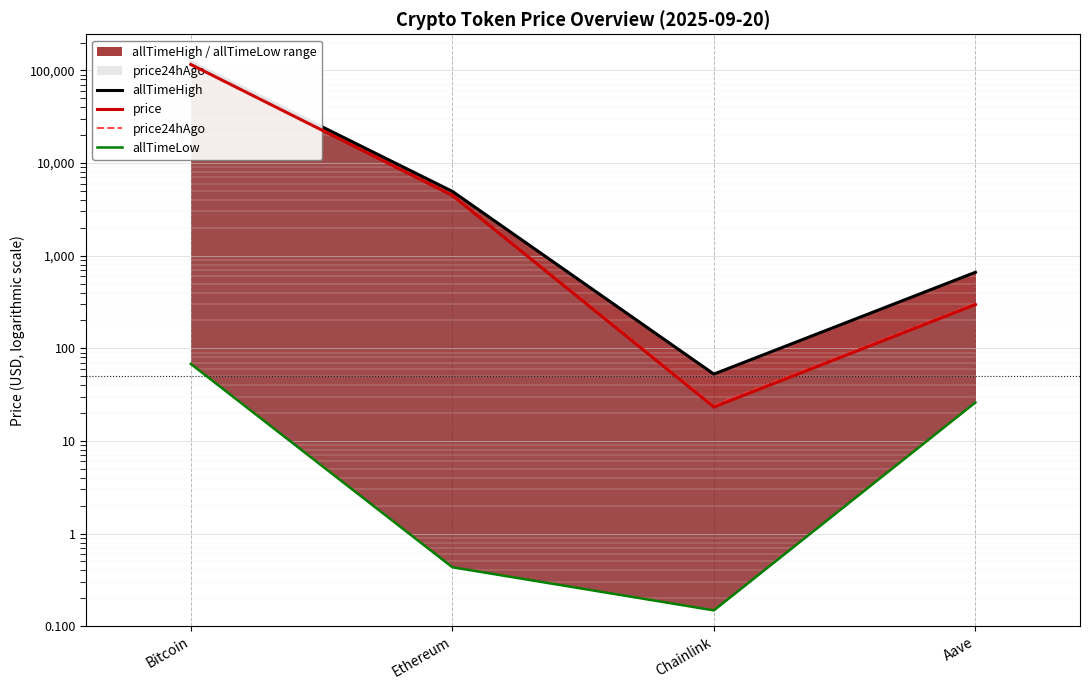

Reading left to right, list all the values displayed in this chart.

allTimeHigh: Bitcoin=124128.0	Ethereum=4946.1	Chainlink=52.7	Aave=661.7
price: Bitcoin=115877.0	Ethereum=4470.6	Chainlink=23.3	Aave=296.8
price24hAgo: Bitcoin=116502.0	Ethereum=4522.6	Chainlink=24.1	Aave=305.3
allTimeLow: Bitcoin=67.8	Ethereum=0.4	Chainlink=0.1	Aave=26.0